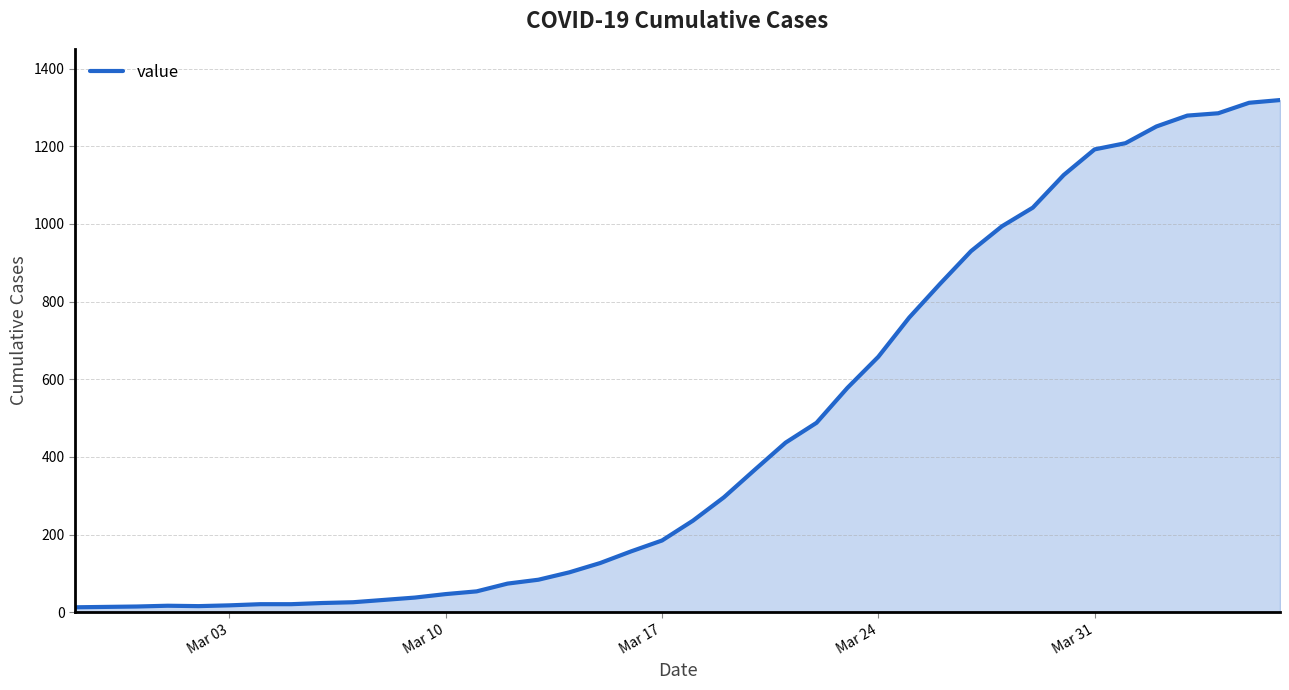

What is the greatest value displayed?

1319